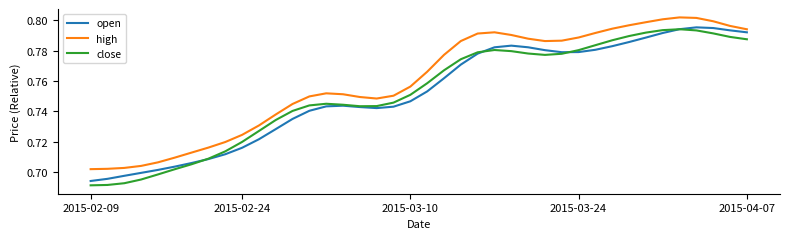

True or false: high and close intersect in this chart.

False